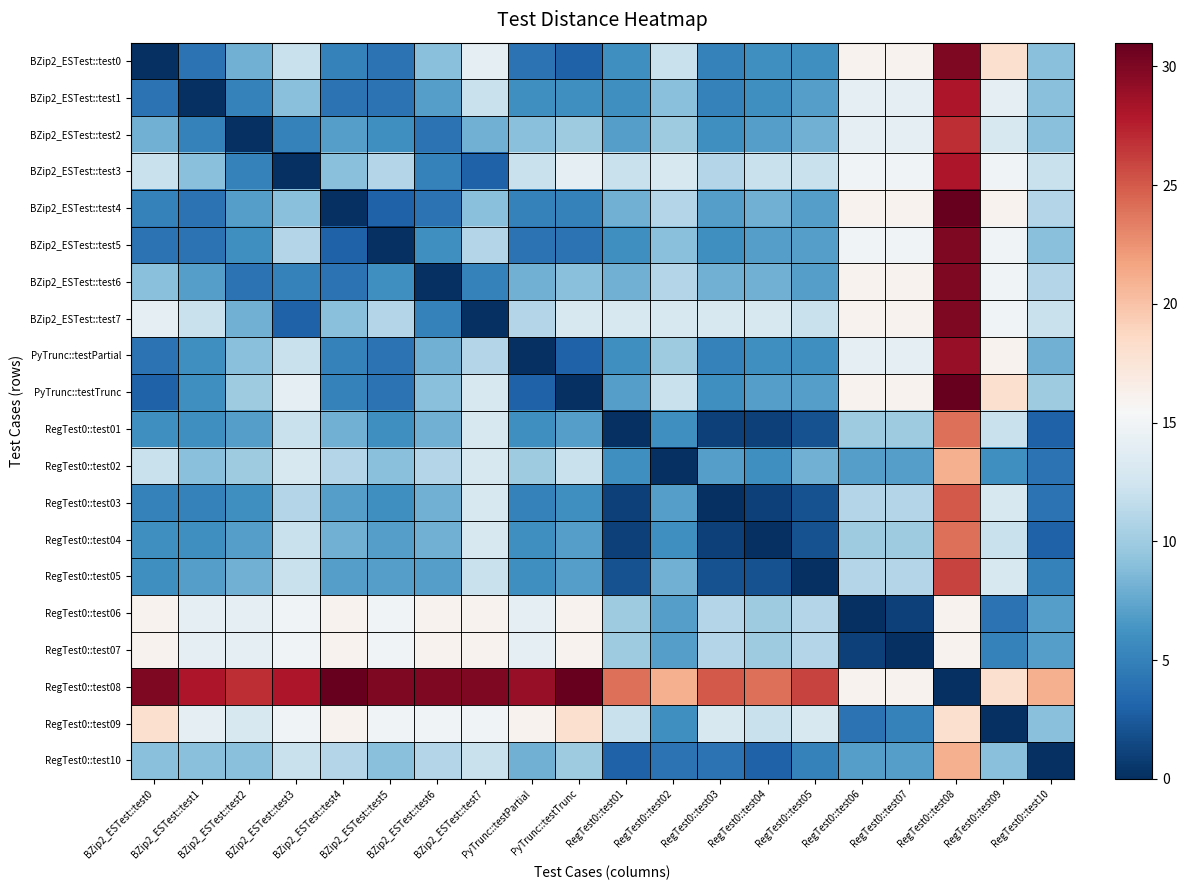

Reading left to right, transcribe all the data shown in this chart.

BZip2_ESTest::test0: BZip2_ESTest::test0=0	BZip2_ESTest::test1=4	BZip2_ESTest::test2=8	BZip2_ESTest::test3=12	BZip2_ESTest::test4=5	BZip2_ESTest::test5=4	BZip2_ESTest::test6=9	BZip2_ESTest::test7=14	PyTrunc::testPartial=4	PyTrunc::testTrunc=3	RegTest0::test01=6	RegTest0::test02=12	RegTest0::test03=5	RegTest0::test04=6	RegTest0::test05=6	RegTest0::test06=16	RegTest0::test07=16	RegTest0::test08=30	RegTest0::test09=18	RegTest0::test10=9
BZip2_ESTest::test1: BZip2_ESTest::test0=4	BZip2_ESTest::test1=0	BZip2_ESTest::test2=5	BZip2_ESTest::test3=9	BZip2_ESTest::test4=4	BZip2_ESTest::test5=4	BZip2_ESTest::test6=7	BZip2_ESTest::test7=12	PyTrunc::testPartial=6	PyTrunc::testTrunc=6	RegTest0::test01=6	RegTest0::test02=9	RegTest0::test03=5	RegTest0::test04=6	RegTest0::test05=7	RegTest0::test06=14	RegTest0::test07=14	RegTest0::test08=28	RegTest0::test09=14	RegTest0::test10=9
BZip2_ESTest::test2: BZip2_ESTest::test0=8	BZip2_ESTest::test1=5	BZip2_ESTest::test2=0	BZip2_ESTest::test3=5	BZip2_ESTest::test4=7	BZip2_ESTest::test5=6	BZip2_ESTest::test6=4	BZip2_ESTest::test7=8	PyTrunc::testPartial=9	PyTrunc::testTrunc=10	RegTest0::test01=7	RegTest0::test02=10	RegTest0::test03=6	RegTest0::test04=7	RegTest0::test05=8	RegTest0::test06=14	RegTest0::test07=14	RegTest0::test08=27	RegTest0::test09=13	RegTest0::test10=9
BZip2_ESTest::test3: BZip2_ESTest::test0=12	BZip2_ESTest::test1=9	BZip2_ESTest::test2=5	BZip2_ESTest::test3=0	BZip2_ESTest::test4=9	BZip2_ESTest::test5=11	BZip2_ESTest::test6=5	BZip2_ESTest::test7=3	PyTrunc::testPartial=12	PyTrunc::testTrunc=14	RegTest0::test01=12	RegTest0::test02=13	RegTest0::test03=11	RegTest0::test04=12	RegTest0::test05=12	RegTest0::test06=15	RegTest0::test07=15	RegTest0::test08=28	RegTest0::test09=15	RegTest0::test10=12
BZip2_ESTest::test4: BZip2_ESTest::test0=5	BZip2_ESTest::test1=4	BZip2_ESTest::test2=7	BZip2_ESTest::test3=9	BZip2_ESTest::test4=0	BZip2_ESTest::test5=3	BZip2_ESTest::test6=4	BZip2_ESTest::test7=9	PyTrunc::testPartial=5	PyTrunc::testTrunc=5	RegTest0::test01=8	RegTest0::test02=11	RegTest0::test03=7	RegTest0::test04=8	RegTest0::test05=7	RegTest0::test06=16	RegTest0::test07=16	RegTest0::test08=31	RegTest0::test09=16	RegTest0::test10=11
BZip2_ESTest::test5: BZip2_ESTest::test0=4	BZip2_ESTest::test1=4	BZip2_ESTest::test2=6	BZip2_ESTest::test3=11	BZip2_ESTest::test4=3	BZip2_ESTest::test5=0	BZip2_ESTest::test6=6	BZip2_ESTest::test7=11	PyTrunc::testPartial=4	PyTrunc::testTrunc=4	RegTest0::test01=6	RegTest0::test02=9	RegTest0::test03=6	RegTest0::test04=7	RegTest0::test05=7	RegTest0::test06=15	RegTest0::test07=15	RegTest0::test08=30	RegTest0::test09=15	RegTest0::test10=9
BZip2_ESTest::test6: BZip2_ESTest::test0=9	BZip2_ESTest::test1=7	BZip2_ESTest::test2=4	BZip2_ESTest::test3=5	BZip2_ESTest::test4=4	BZip2_ESTest::test5=6	BZip2_ESTest::test6=0	BZip2_ESTest::test7=5	PyTrunc::testPartial=8	PyTrunc::testTrunc=9	RegTest0::test01=8	RegTest0::test02=11	RegTest0::test03=8	RegTest0::test04=8	RegTest0::test05=7	RegTest0::test06=16	RegTest0::test07=16	RegTest0::test08=30	RegTest0::test09=15	RegTest0::test10=11
BZip2_ESTest::test7: BZip2_ESTest::test0=14	BZip2_ESTest::test1=12	BZip2_ESTest::test2=8	BZip2_ESTest::test3=3	BZip2_ESTest::test4=9	BZip2_ESTest::test5=11	BZip2_ESTest::test6=5	BZip2_ESTest::test7=0	PyTrunc::testPartial=11	PyTrunc::testTrunc=13	RegTest0::test01=13	RegTest0::test02=13	RegTest0::test03=13	RegTest0::test04=13	RegTest0::test05=12	RegTest0::test06=16	RegTest0::test07=16	RegTest0::test08=30	RegTest0::test09=15	RegTest0::test10=12
PyTrunc::testPartial: BZip2_ESTest::test0=4	BZip2_ESTest::test1=6	BZip2_ESTest::test2=9	BZip2_ESTest::test3=12	BZip2_ESTest::test4=5	BZip2_ESTest::test5=4	BZip2_ESTest::test6=8	BZip2_ESTest::test7=11	PyTrunc::testPartial=0	PyTrunc::testTrunc=3	RegTest0::test01=6	RegTest0::test02=10	RegTest0::test03=5	RegTest0::test04=6	RegTest0::test05=6	RegTest0::test06=14	RegTest0::test07=14	RegTest0::test08=29	RegTest0::test09=16	RegTest0::test10=8
PyTrunc::testTrunc: BZip2_ESTest::test0=3	BZip2_ESTest::test1=6	BZip2_ESTest::test2=10	BZip2_ESTest::test3=14	BZip2_ESTest::test4=5	BZip2_ESTest::test5=4	BZip2_ESTest::test6=9	BZip2_ESTest::test7=13	PyTrunc::testPartial=3	PyTrunc::testTrunc=0	RegTest0::test01=7	RegTest0::test02=12	RegTest0::test03=6	RegTest0::test04=7	RegTest0::test05=7	RegTest0::test06=16	RegTest0::test07=16	RegTest0::test08=31	RegTest0::test09=18	RegTest0::test10=10
RegTest0::test01: BZip2_ESTest::test0=6	BZip2_ESTest::test1=6	BZip2_ESTest::test2=7	BZip2_ESTest::test3=12	BZip2_ESTest::test4=8	BZip2_ESTest::test5=6	BZip2_ESTest::test6=8	BZip2_ESTest::test7=13	PyTrunc::testPartial=6	PyTrunc::testTrunc=7	RegTest0::test01=0	RegTest0::test02=6	RegTest0::test03=1	RegTest0::test04=1	RegTest0::test05=2	RegTest0::test06=10	RegTest0::test07=10	RegTest0::test08=24	RegTest0::test09=12	RegTest0::test10=3
RegTest0::test02: BZip2_ESTest::test0=12	BZip2_ESTest::test1=9	BZip2_ESTest::test2=10	BZip2_ESTest::test3=13	BZip2_ESTest::test4=11	BZip2_ESTest::test5=9	BZip2_ESTest::test6=11	BZip2_ESTest::test7=13	PyTrunc::testPartial=10	PyTrunc::testTrunc=12	RegTest0::test01=6	RegTest0::test02=0	RegTest0::test03=7	RegTest0::test04=6	RegTest0::test05=8	RegTest0::test06=7	RegTest0::test07=7	RegTest0::test08=21	RegTest0::test09=6	RegTest0::test10=4
RegTest0::test03: BZip2_ESTest::test0=5	BZip2_ESTest::test1=5	BZip2_ESTest::test2=6	BZip2_ESTest::test3=11	BZip2_ESTest::test4=7	BZip2_ESTest::test5=6	BZip2_ESTest::test6=8	BZip2_ESTest::test7=13	PyTrunc::testPartial=5	PyTrunc::testTrunc=6	RegTest0::test01=1	RegTest0::test02=7	RegTest0::test03=0	RegTest0::test04=1	RegTest0::test05=2	RegTest0::test06=11	RegTest0::test07=11	RegTest0::test08=25	RegTest0::test09=13	RegTest0::test10=4
RegTest0::test04: BZip2_ESTest::test0=6	BZip2_ESTest::test1=6	BZip2_ESTest::test2=7	BZip2_ESTest::test3=12	BZip2_ESTest::test4=8	BZip2_ESTest::test5=7	BZip2_ESTest::test6=8	BZip2_ESTest::test7=13	PyTrunc::testPartial=6	PyTrunc::testTrunc=7	RegTest0::test01=1	RegTest0::test02=6	RegTest0::test03=1	RegTest0::test04=0	RegTest0::test05=2	RegTest0::test06=10	RegTest0::test07=10	RegTest0::test08=24	RegTest0::test09=12	RegTest0::test10=3
RegTest0::test05: BZip2_ESTest::test0=6	BZip2_ESTest::test1=7	BZip2_ESTest::test2=8	BZip2_ESTest::test3=12	BZip2_ESTest::test4=7	BZip2_ESTest::test5=7	BZip2_ESTest::test6=7	BZip2_ESTest::test7=12	PyTrunc::testPartial=6	PyTrunc::testTrunc=7	RegTest0::test01=2	RegTest0::test02=8	RegTest0::test03=2	RegTest0::test04=2	RegTest0::test05=0	RegTest0::test06=11	RegTest0::test07=11	RegTest0::test08=26	RegTest0::test09=13	RegTest0::test10=5
RegTest0::test06: BZip2_ESTest::test0=16	BZip2_ESTest::test1=14	BZip2_ESTest::test2=14	BZip2_ESTest::test3=15	BZip2_ESTest::test4=16	BZip2_ESTest::test5=15	BZip2_ESTest::test6=16	BZip2_ESTest::test7=16	PyTrunc::testPartial=14	PyTrunc::testTrunc=16	RegTest0::test01=10	RegTest0::test02=7	RegTest0::test03=11	RegTest0::test04=10	RegTest0::test05=11	RegTest0::test06=0	RegTest0::test07=1	RegTest0::test08=16	RegTest0::test09=4	RegTest0::test10=7
RegTest0::test07: BZip2_ESTest::test0=16	BZip2_ESTest::test1=14	BZip2_ESTest::test2=14	BZip2_ESTest::test3=15	BZip2_ESTest::test4=16	BZip2_ESTest::test5=15	BZip2_ESTest::test6=16	BZip2_ESTest::test7=16	PyTrunc::testPartial=14	PyTrunc::testTrunc=16	RegTest0::test01=10	RegTest0::test02=7	RegTest0::test03=11	RegTest0::test04=10	RegTest0::test05=11	RegTest0::test06=1	RegTest0::test07=0	RegTest0::test08=16	RegTest0::test09=5	RegTest0::test10=7
RegTest0::test08: BZip2_ESTest::test0=30	BZip2_ESTest::test1=28	BZip2_ESTest::test2=27	BZip2_ESTest::test3=28	BZip2_ESTest::test4=31	BZip2_ESTest::test5=30	BZip2_ESTest::test6=30	BZip2_ESTest::test7=30	PyTrunc::testPartial=29	PyTrunc::testTrunc=31	RegTest0::test01=24	RegTest0::test02=21	RegTest0::test03=25	RegTest0::test04=24	RegTest0::test05=26	RegTest0::test06=16	RegTest0::test07=16	RegTest0::test08=0	RegTest0::test09=18	RegTest0::test10=21
RegTest0::test09: BZip2_ESTest::test0=18	BZip2_ESTest::test1=14	BZip2_ESTest::test2=13	BZip2_ESTest::test3=15	BZip2_ESTest::test4=16	BZip2_ESTest::test5=15	BZip2_ESTest::test6=15	BZip2_ESTest::test7=15	PyTrunc::testPartial=16	PyTrunc::testTrunc=18	RegTest0::test01=12	RegTest0::test02=6	RegTest0::test03=13	RegTest0::test04=12	RegTest0::test05=13	RegTest0::test06=4	RegTest0::test07=5	RegTest0::test08=18	RegTest0::test09=0	RegTest0::test10=9
RegTest0::test10: BZip2_ESTest::test0=9	BZip2_ESTest::test1=9	BZip2_ESTest::test2=9	BZip2_ESTest::test3=12	BZip2_ESTest::test4=11	BZip2_ESTest::test5=9	BZip2_ESTest::test6=11	BZip2_ESTest::test7=12	PyTrunc::testPartial=8	PyTrunc::testTrunc=10	RegTest0::test01=3	RegTest0::test02=4	RegTest0::test03=4	RegTest0::test04=3	RegTest0::test05=5	RegTest0::test06=7	RegTest0::test07=7	RegTest0::test08=21	RegTest0::test09=9	RegTest0::test10=0